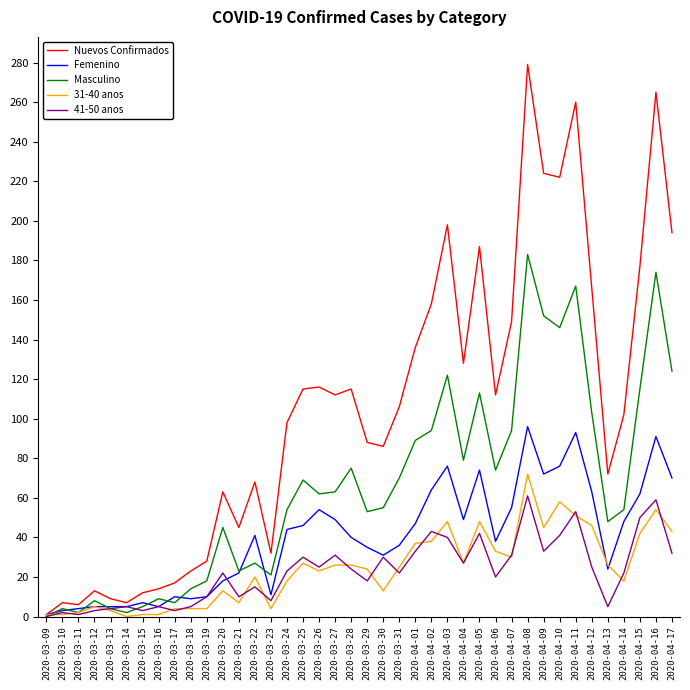

Which series has the widest spread of values?

Nuevos Confirmados